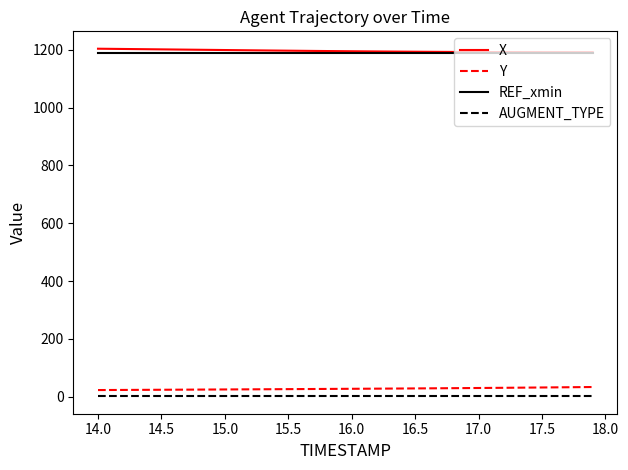

What is the maximum value for X?

1203.8